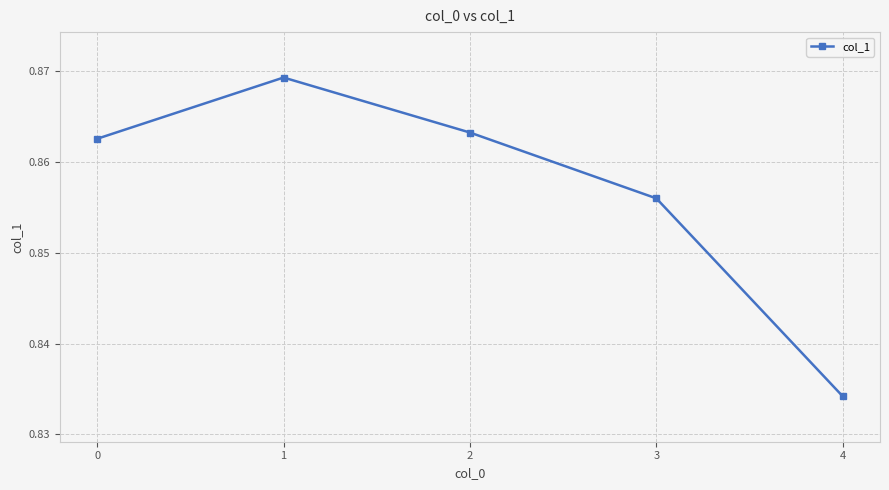

Count the values in the range 0 to 1.

5